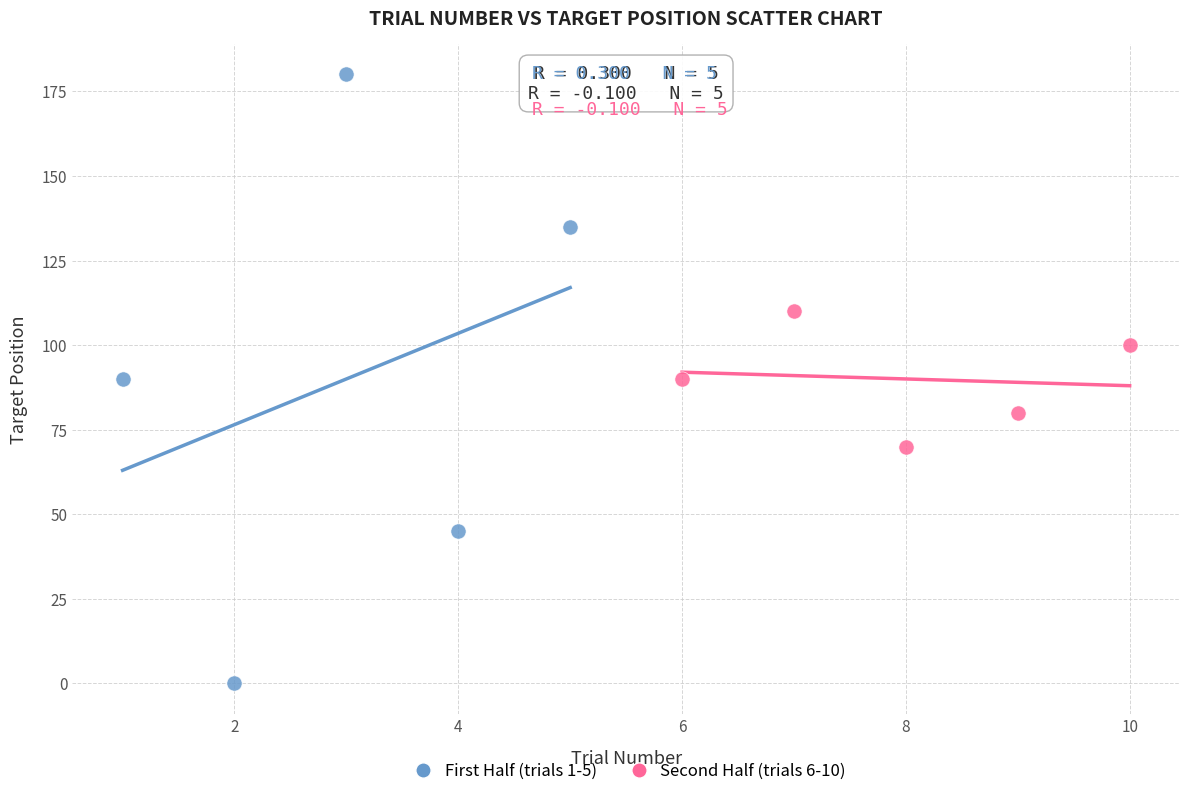

Which series has the widest spread of Y values?

First Half (trials 1-5)